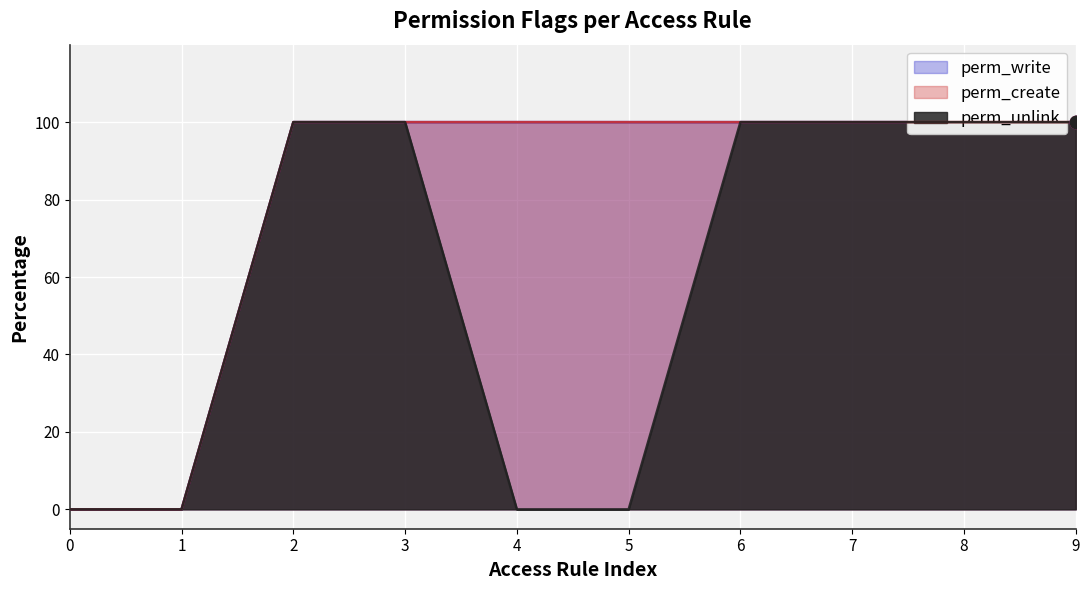

Which series reaches the minimum Y coordinate?

perm_write